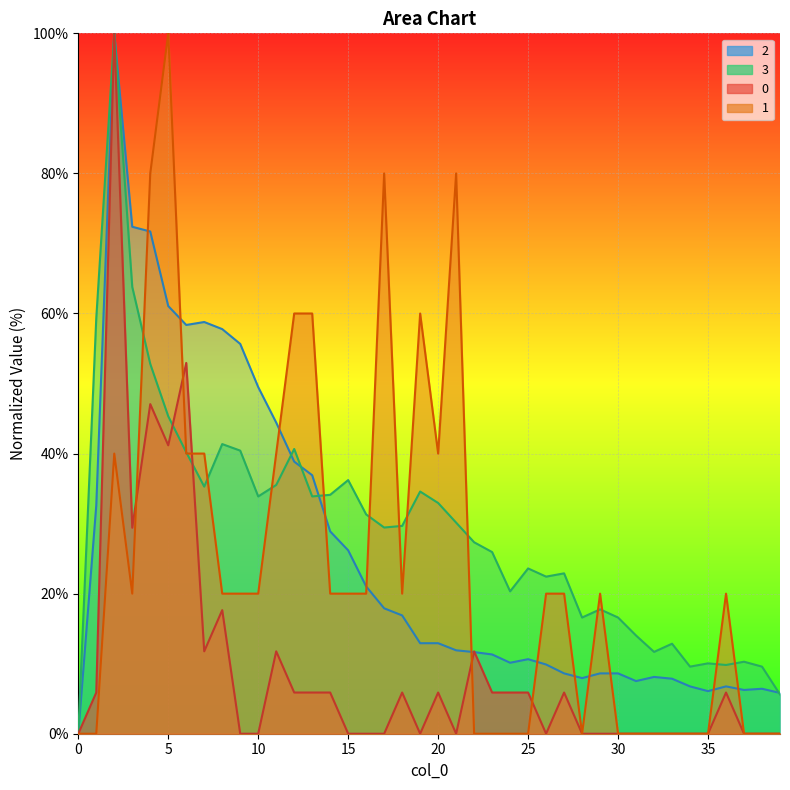

How many intersections are there between 0 and 1?

5